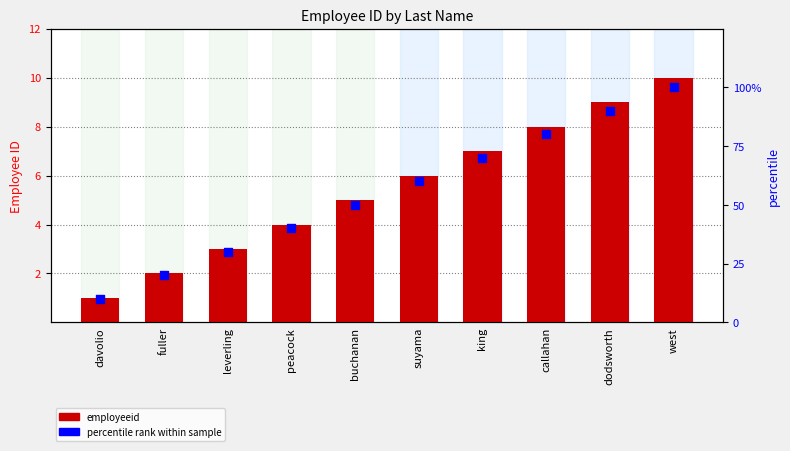

At how many categories does at least one series exceed 20?

8